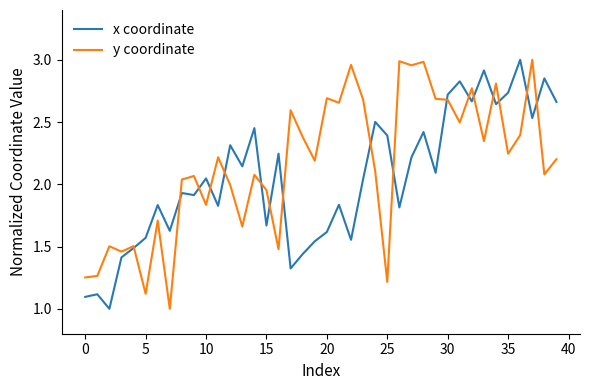

What is the sum of all x coordinate values?

82.0